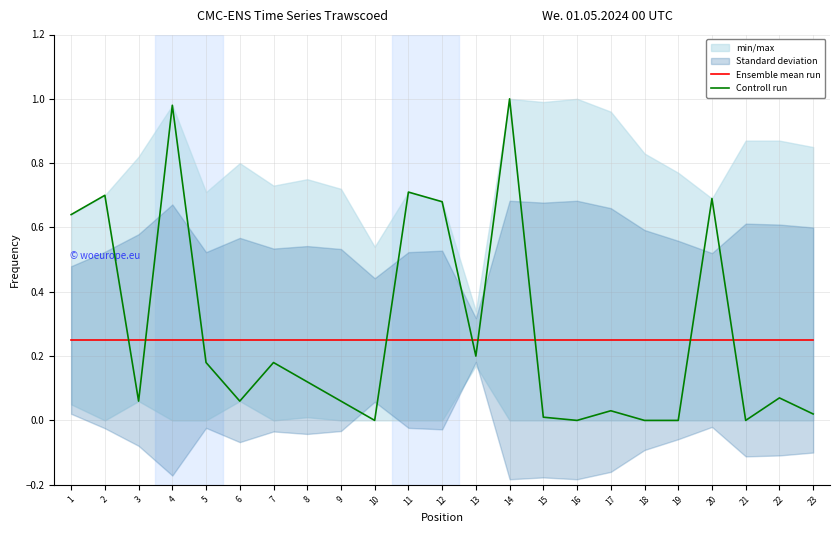

Is the value of Ensemble mean run at 9 greater than the value of Controll run at 20?

No